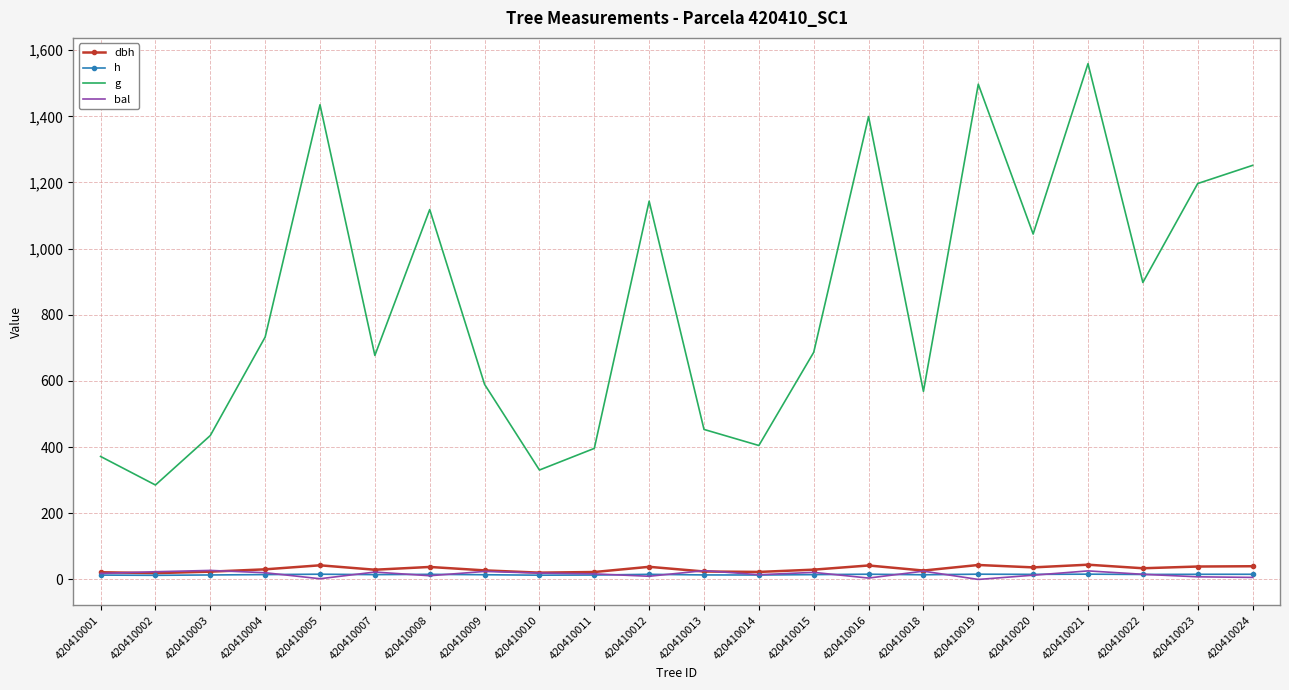

At which category is the sum across all series the highest?

420410021